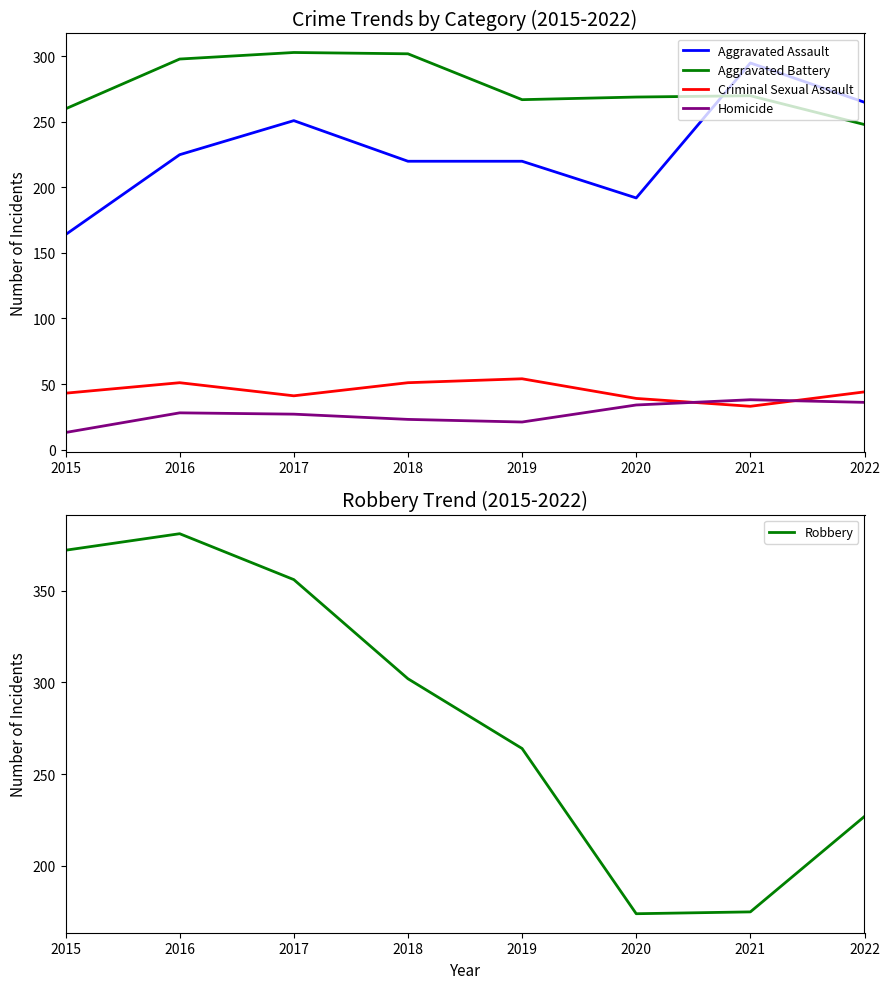

List the series in order of their peak value, highest first.

Robbery, Aggravated Battery, Aggravated Assault, Criminal Sexual Assault, Homicide